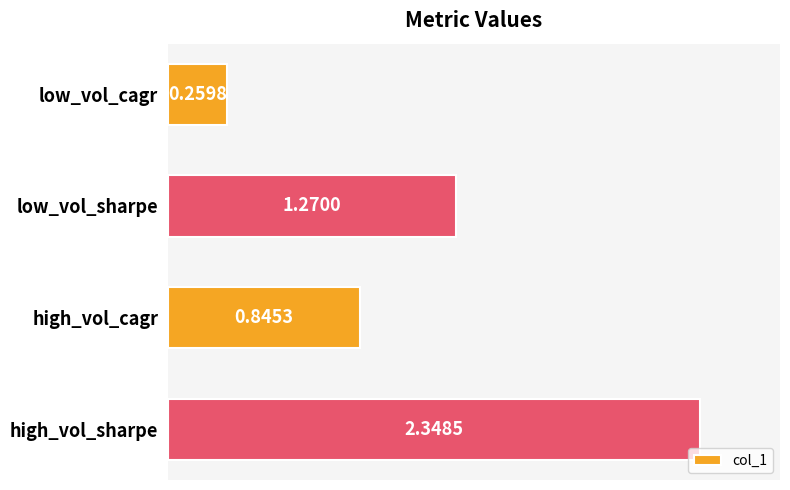

Rank the categories by value from highest to lowest.

high_vol_sharpe, low_vol_sharpe, high_vol_cagr, low_vol_cagr